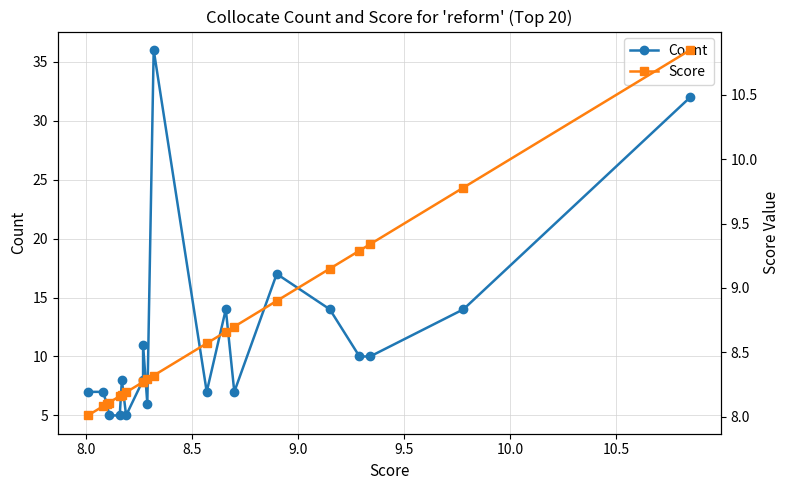

True or false: Score and Count intersect in this chart.

True